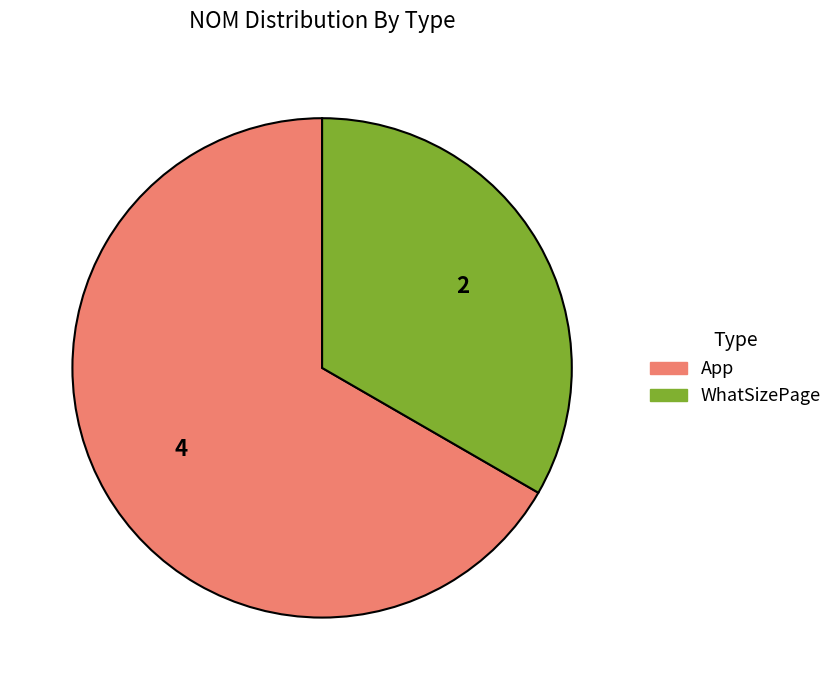

Do App and WhatSizePage together represent more than half of the pie?

Yes